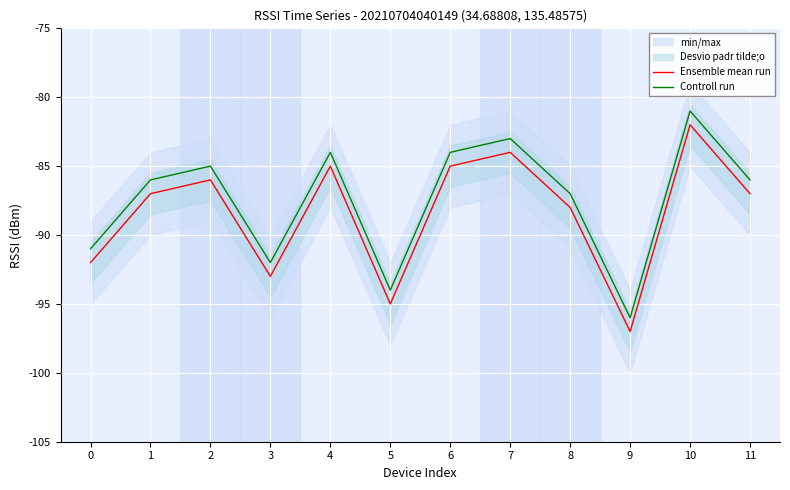

Where is Controll run nearest to the value -88?

8